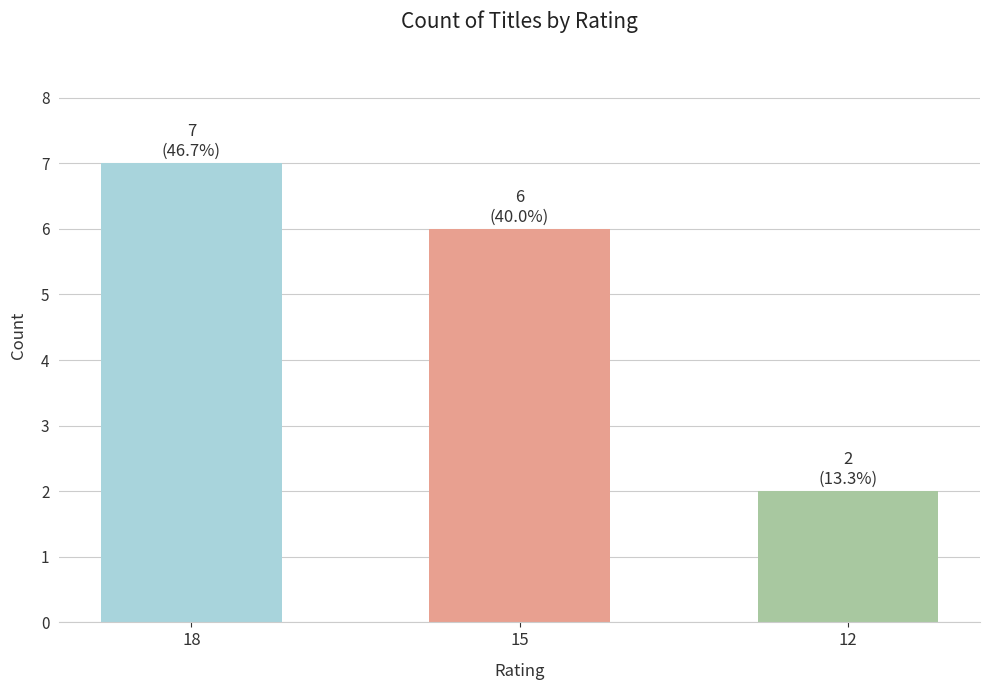

What is the sum of all values?

15